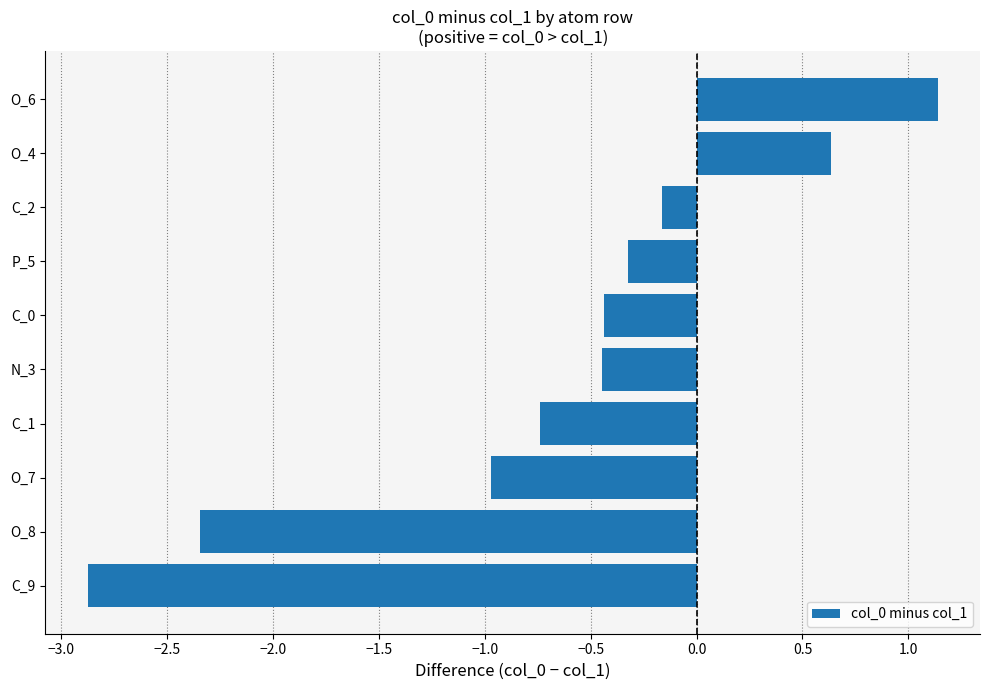

Are the bars horizontal?

Yes